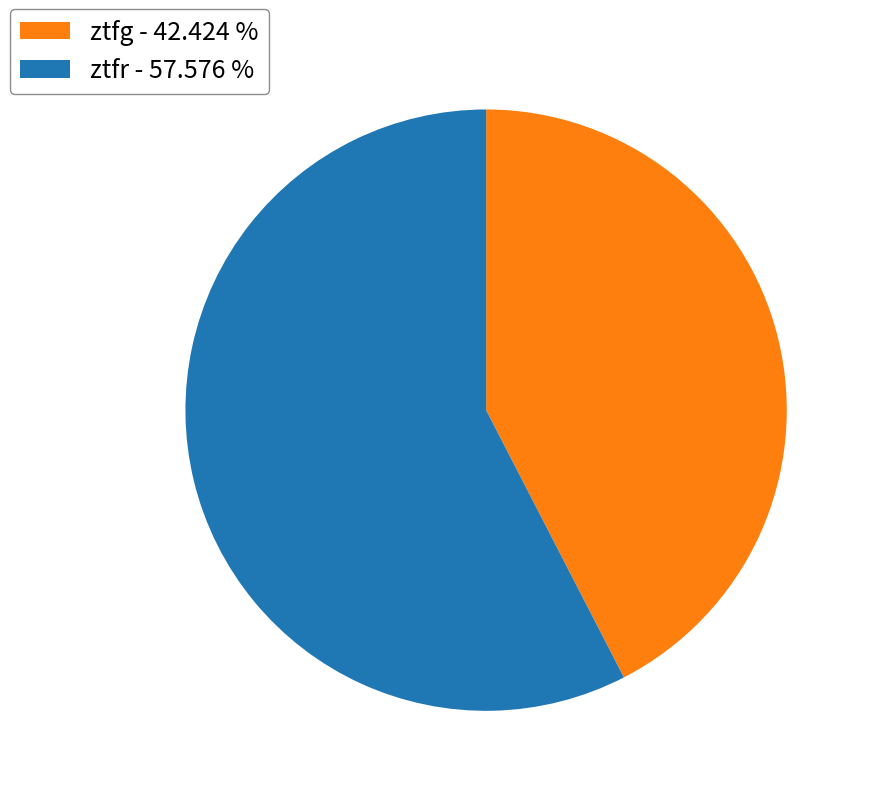

Is ztfr - 57.576 % the majority of the pie?

Yes